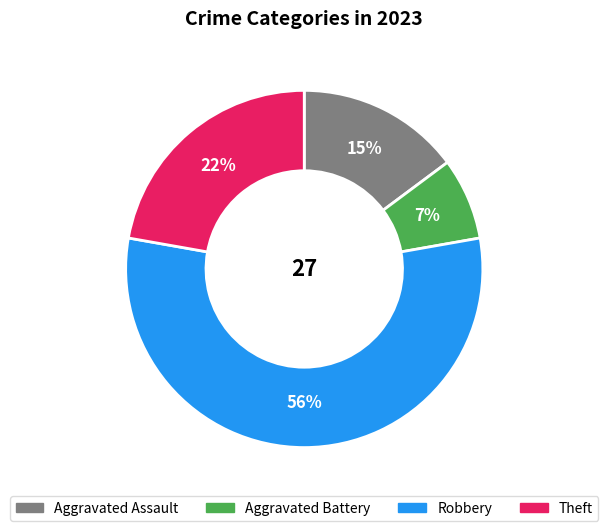

Which category has the smallest portion of the pie?

Aggravated Battery